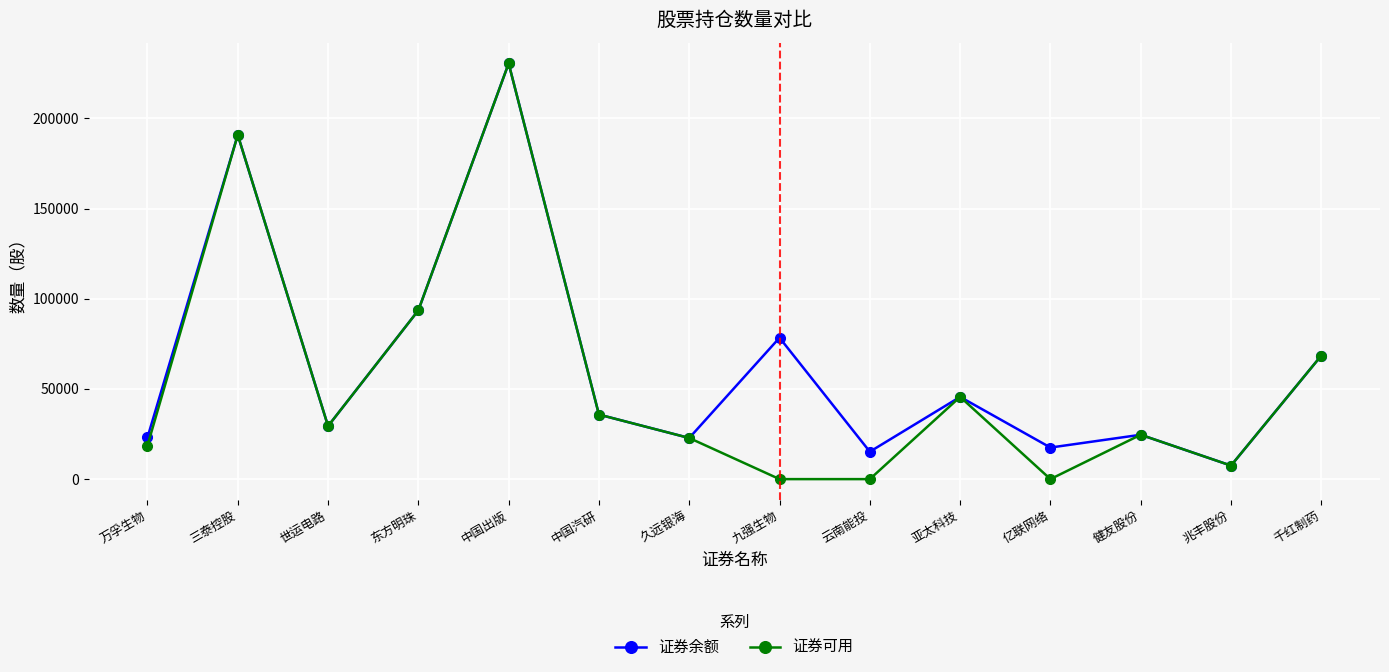

How many interior local peaks does the 证券余额 series have?

5